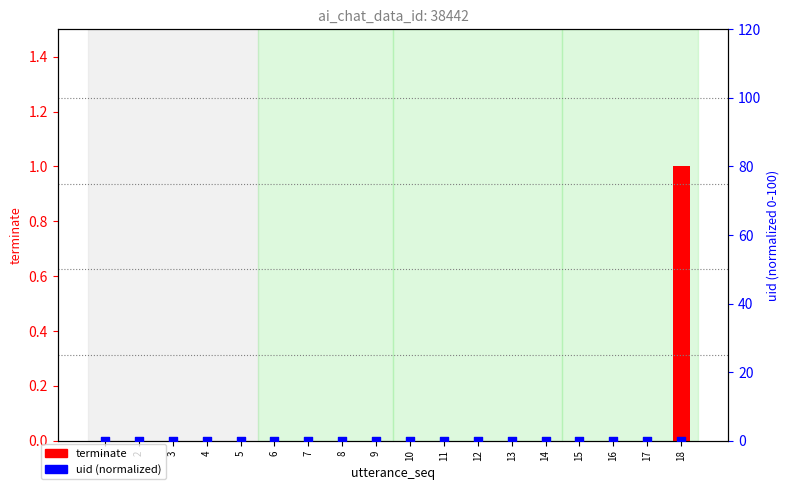

At which category is the sum across all series the highest?

18